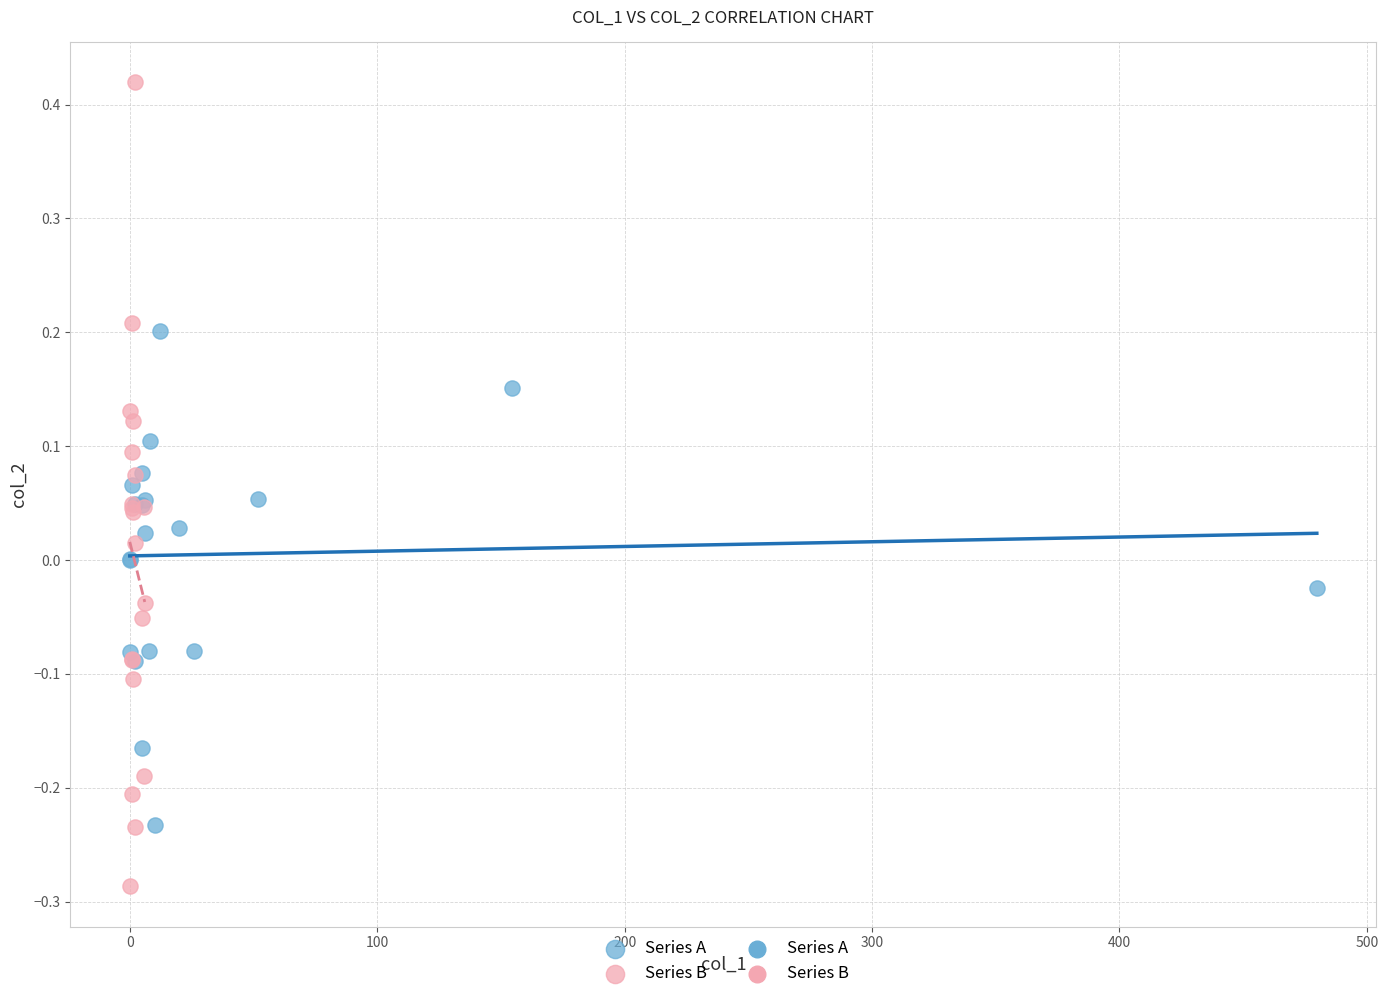

Which series has the largest Y range (max minus min)?

Series B